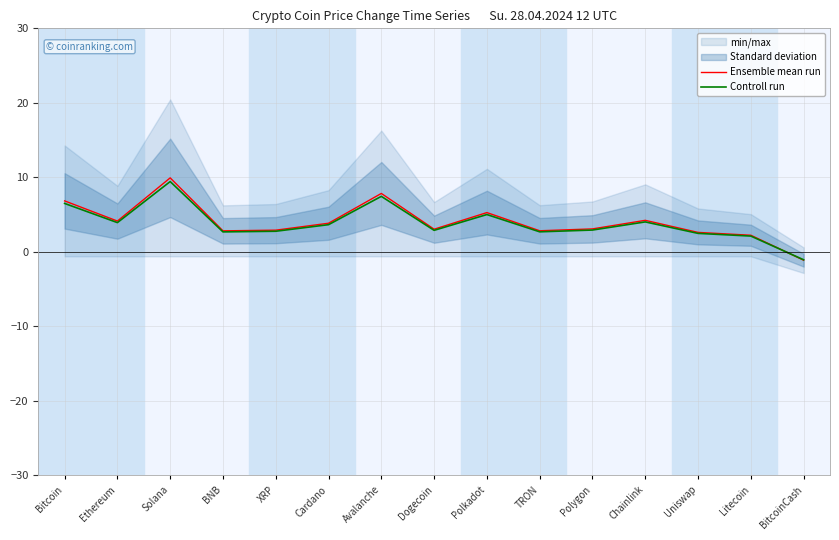

The Controll run series shows 2.1 at Litecoin. True or false?

True